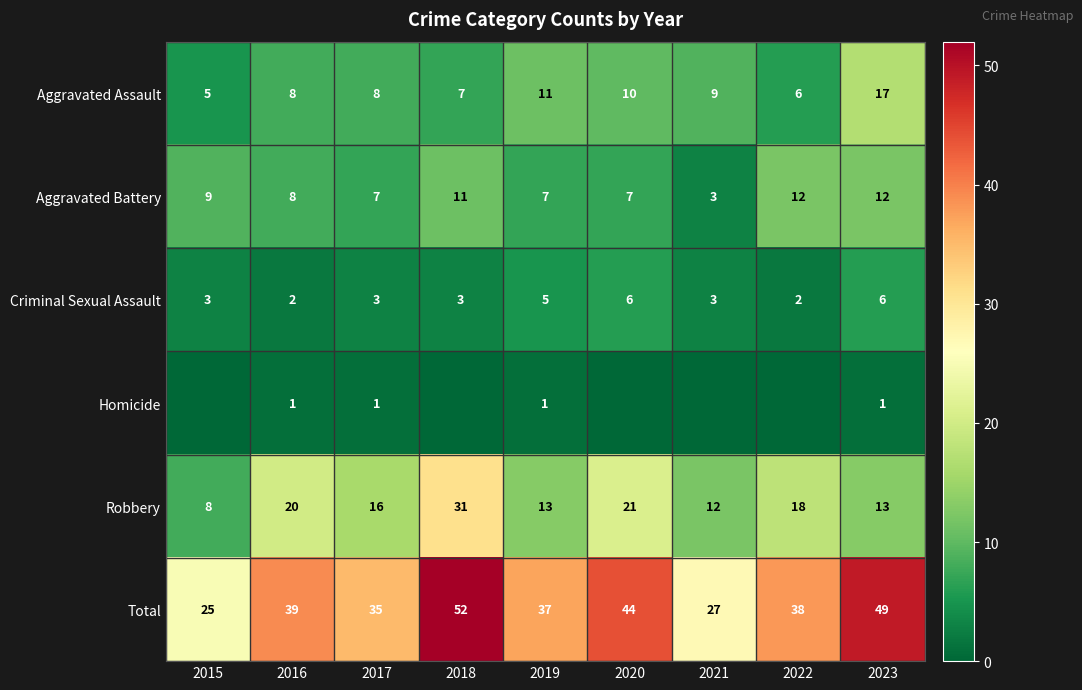

At which label does Total first exceed 38?

2016